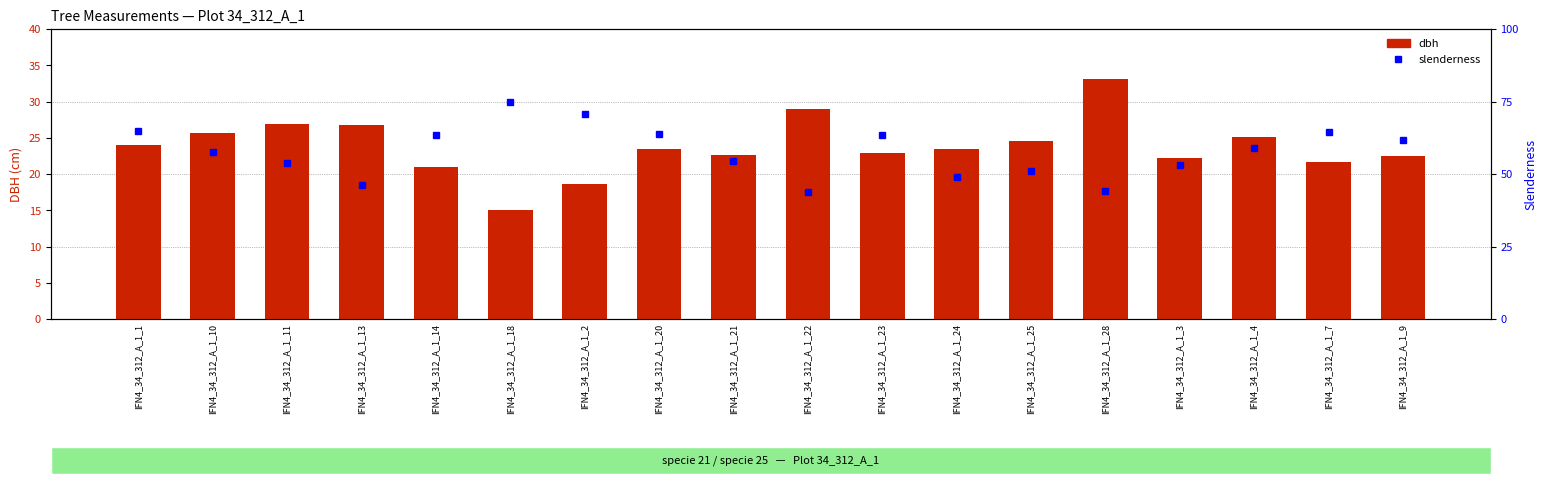

What is the maximum value shown in the chart?

74.8